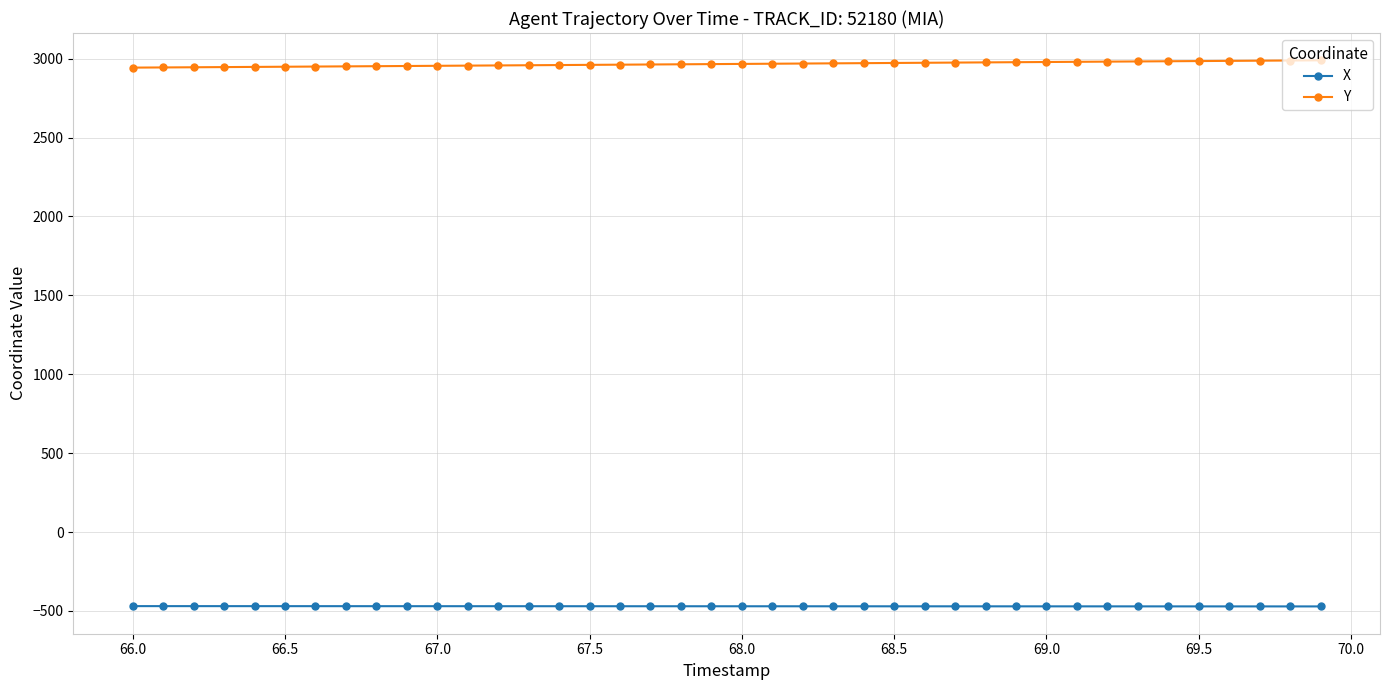

True or false: Y and X intersect in this chart.

False